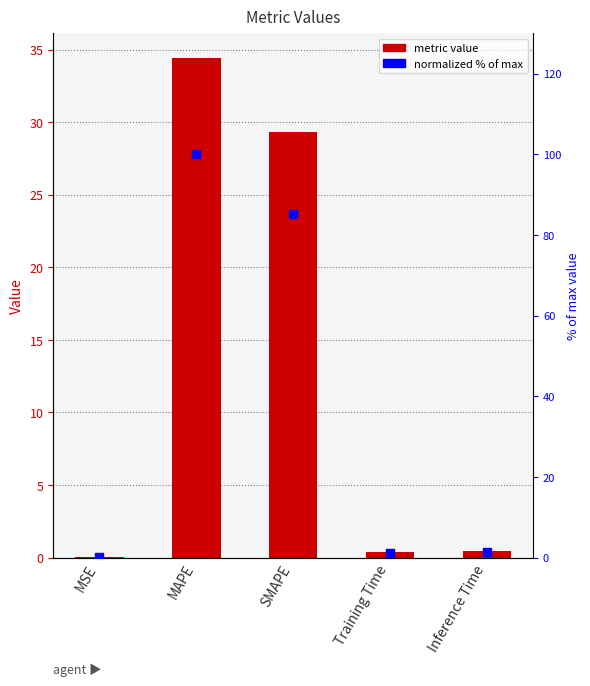

Is the value of normalized % of max at SMAPE greater than the value of col_1 at SMAPE?

Yes